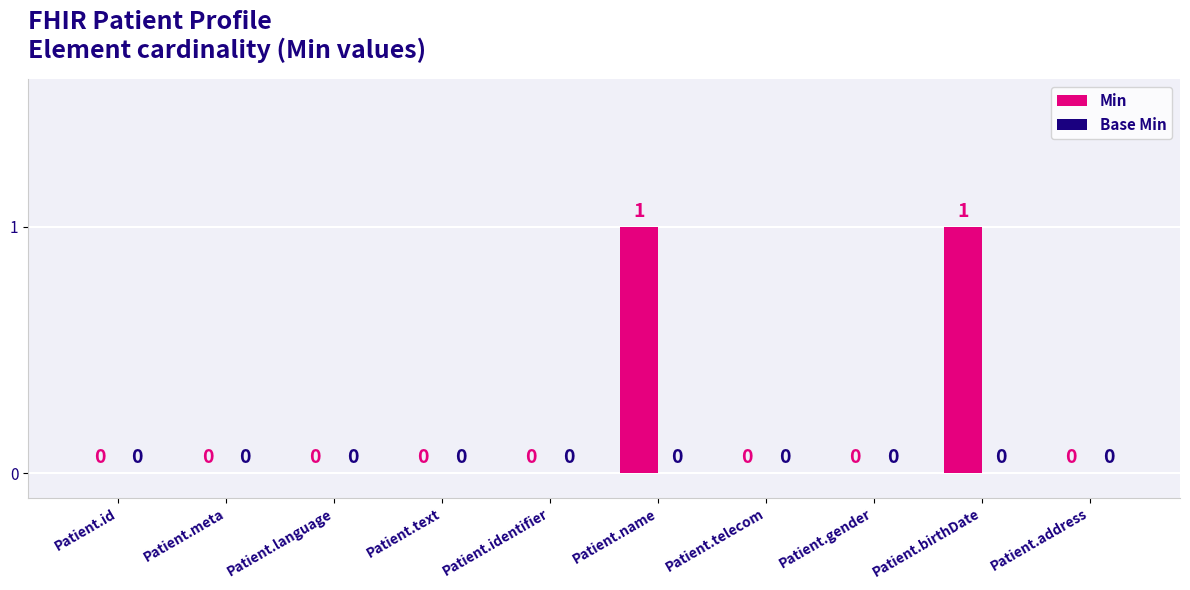

What is the change in value from Patient.meta to Patient.birthDate?

+1